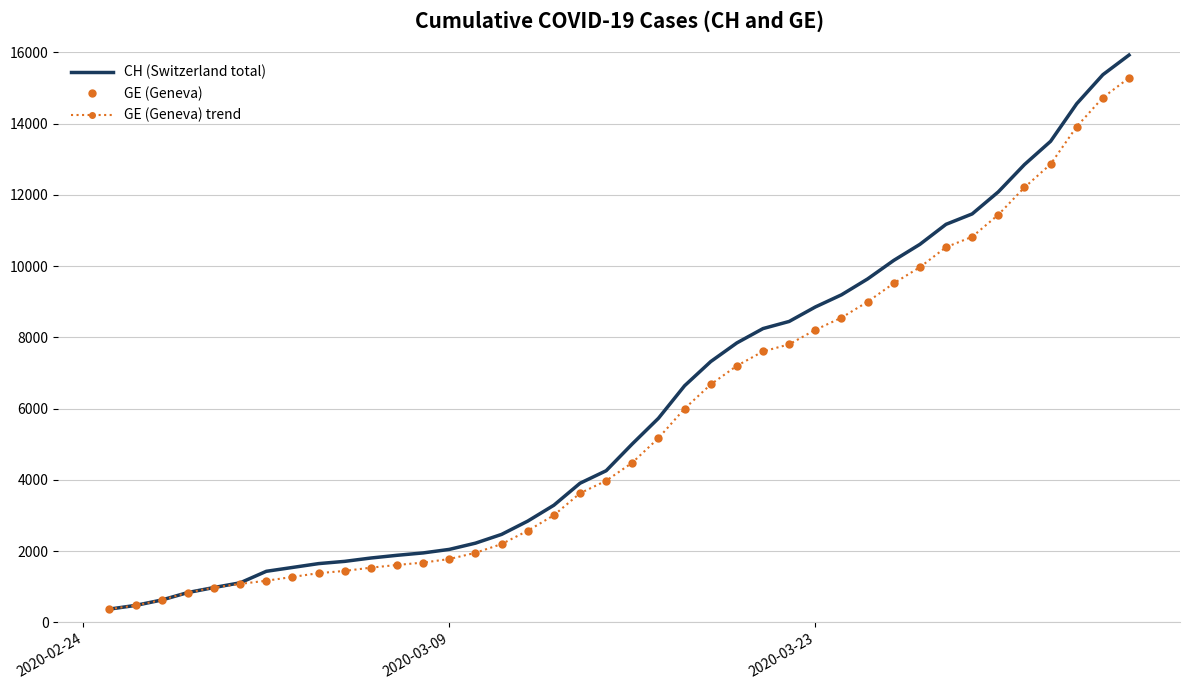

True or false: GE (Geneva) has more than 2 points higher than both neighbors.

False